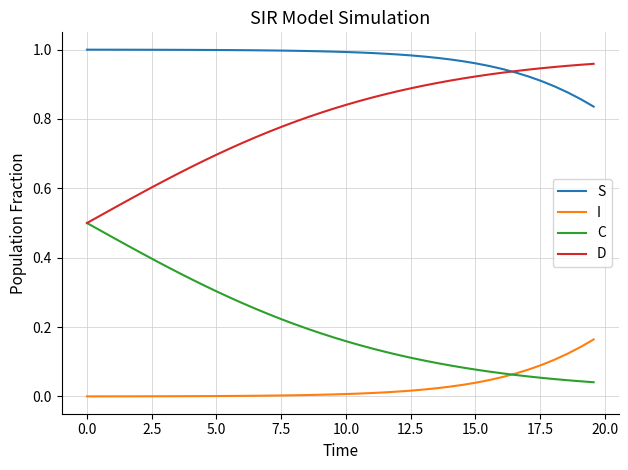

True or false: S and C intersect in this chart.

False